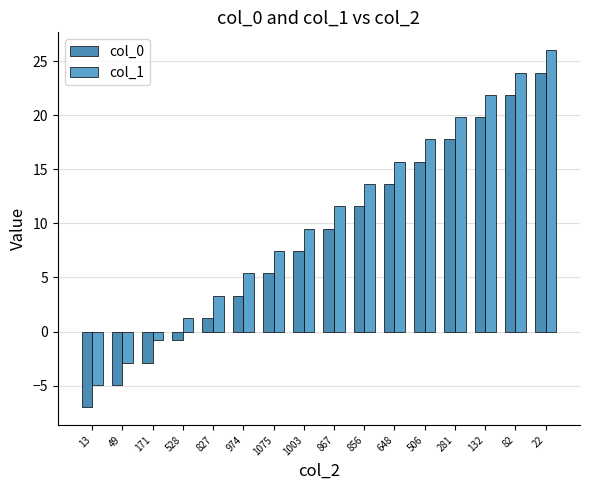

Rank the categories by col_0 value from highest to lowest.

22, 82, 132, 281, 506, 648, 856, 867, 1003, 1075, 974, 827, 528, 171, 49, 13